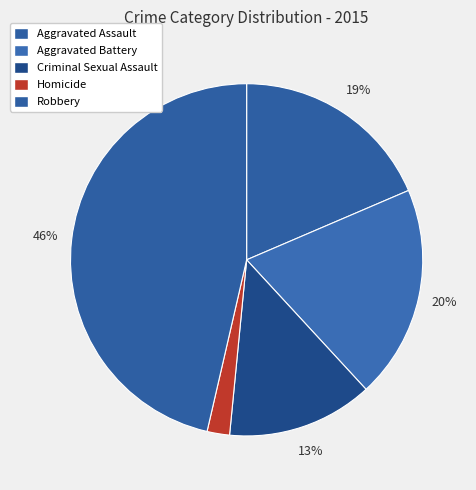

Which has a higher value, Aggravated Battery or Criminal Sexual Assault?

Aggravated Battery